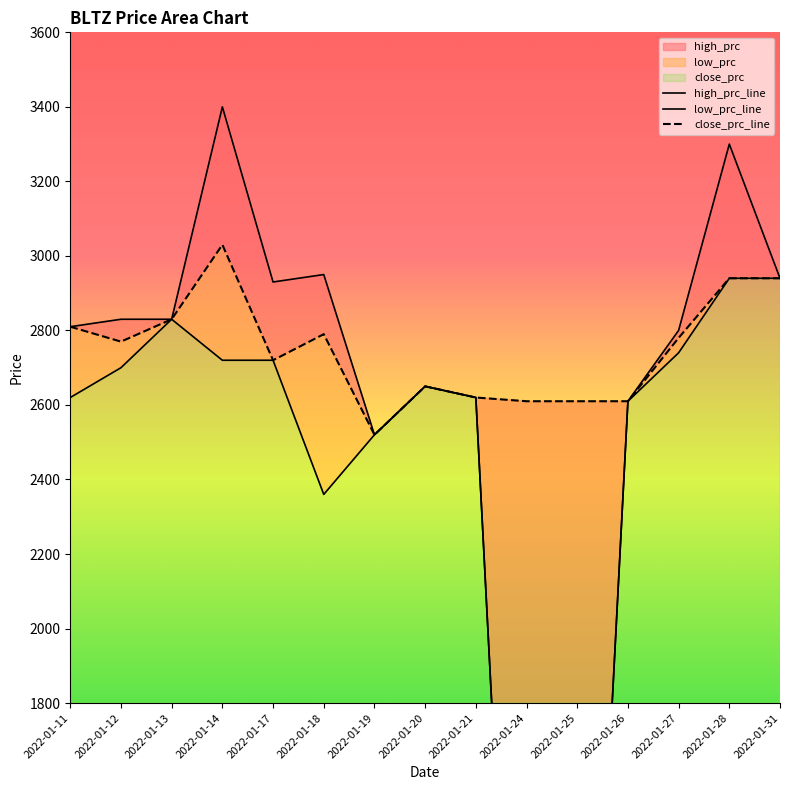

The value of low_prc at 2022-01-18 is 2360. True or false?

True